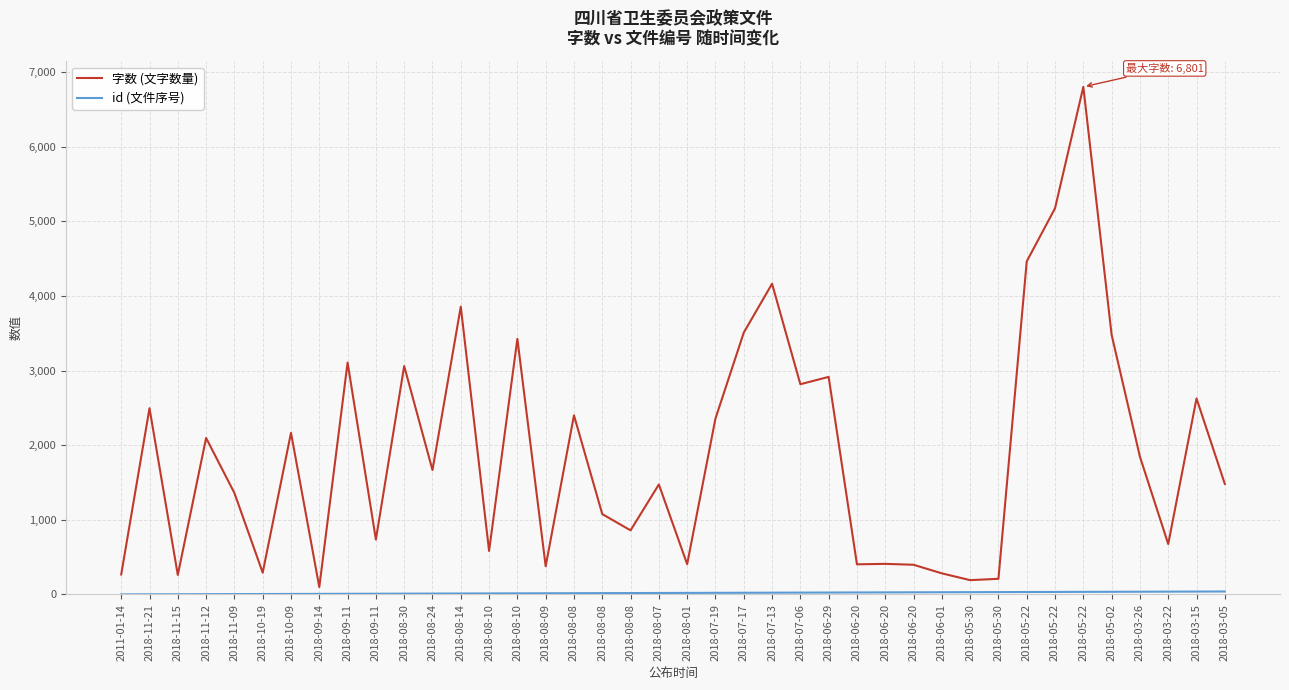

Which has a higher value, 2018-08-08 or 2018-08-08?

2018-08-08